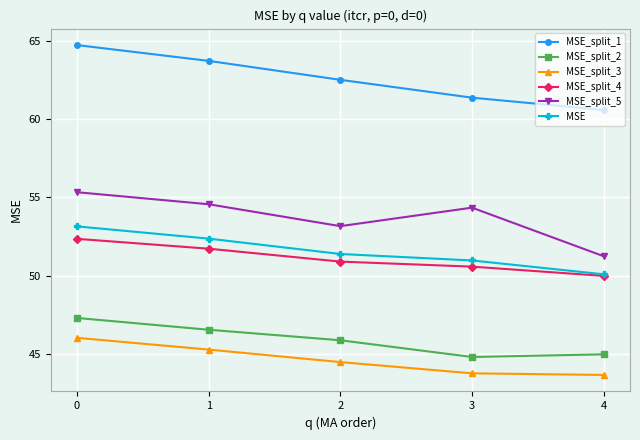

What is the sum of all MSE_split_4 values?

255.6